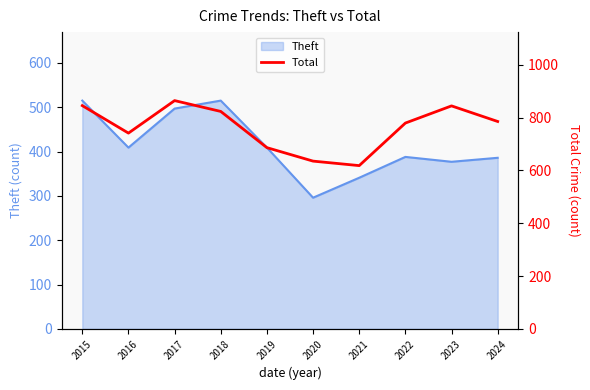

The value of Theft at 2018 is 302. True or false?

False